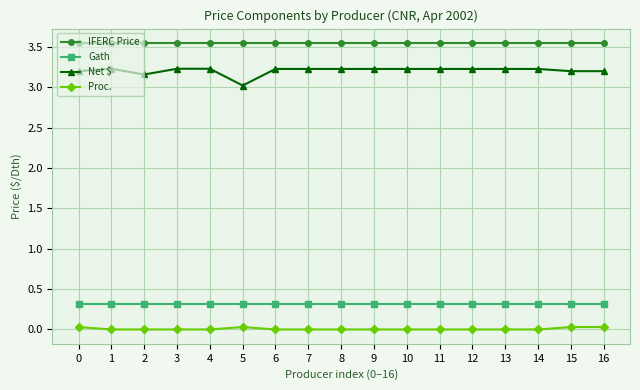

What is the value of the Gath point at the 12th from the left?

0.3